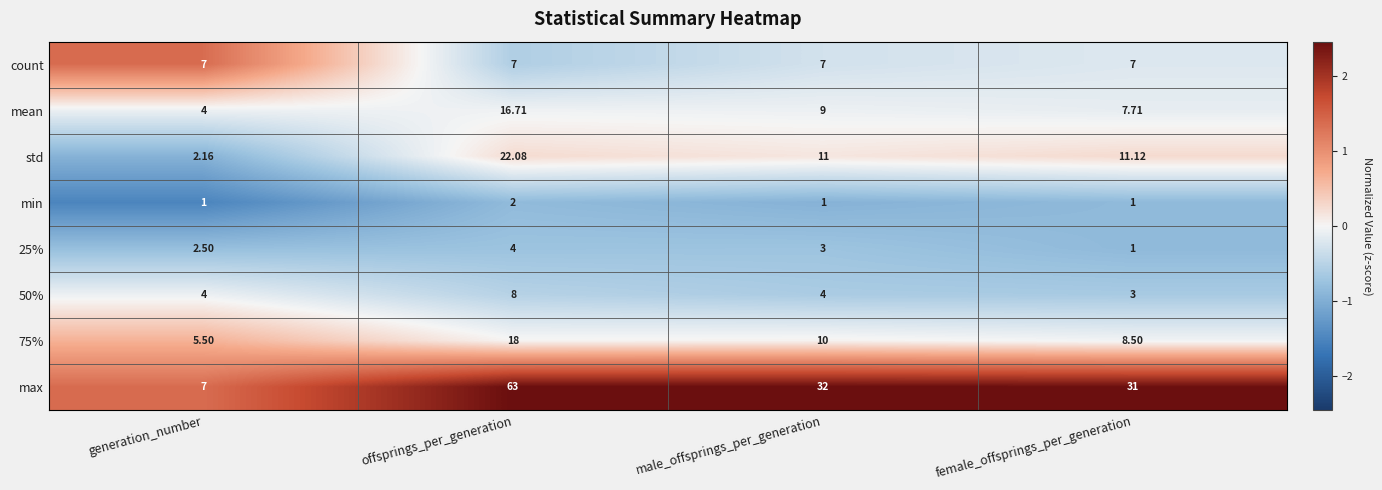

How many categories are shown in the chart?

4